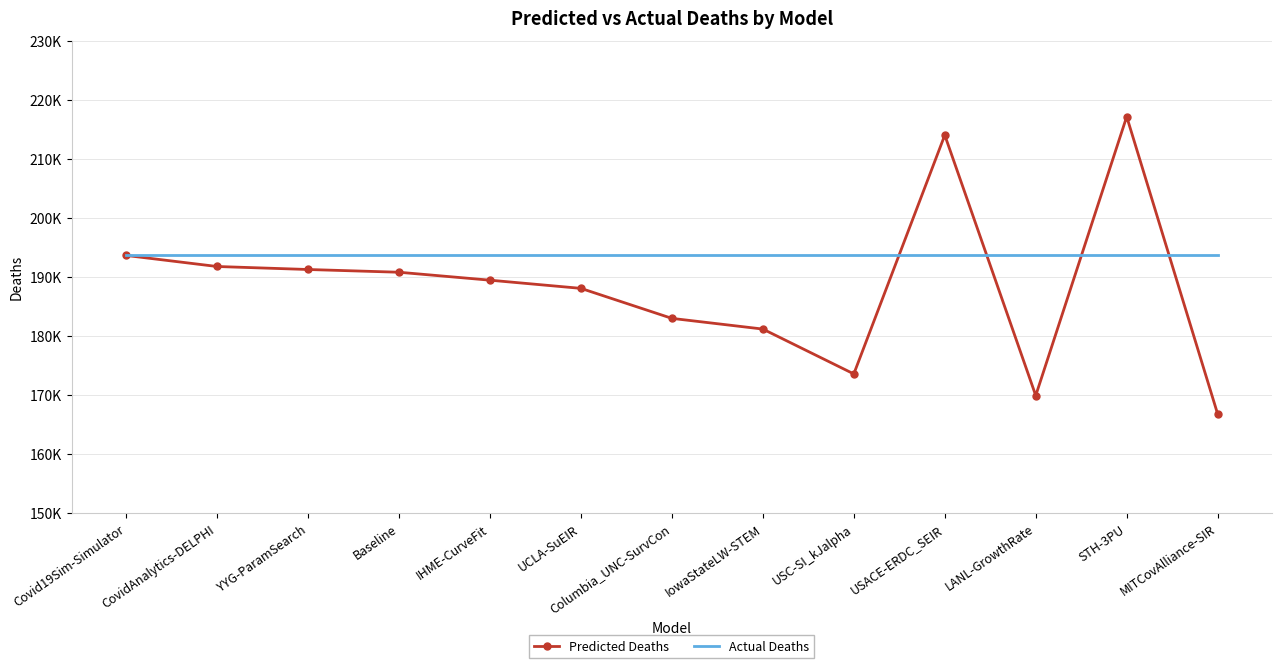

What are all the series names shown in the legend?

Predicted Deaths, Actual Deaths